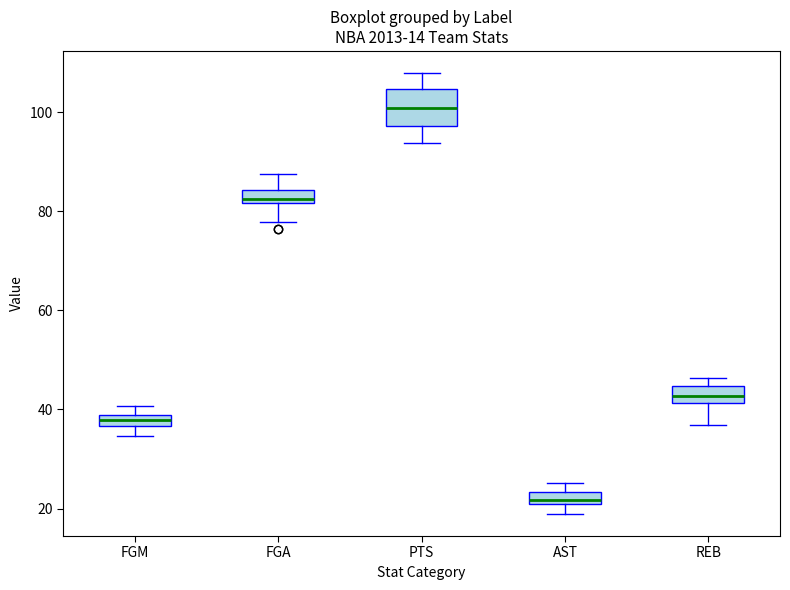

Which box's median line is the lowest?

AST